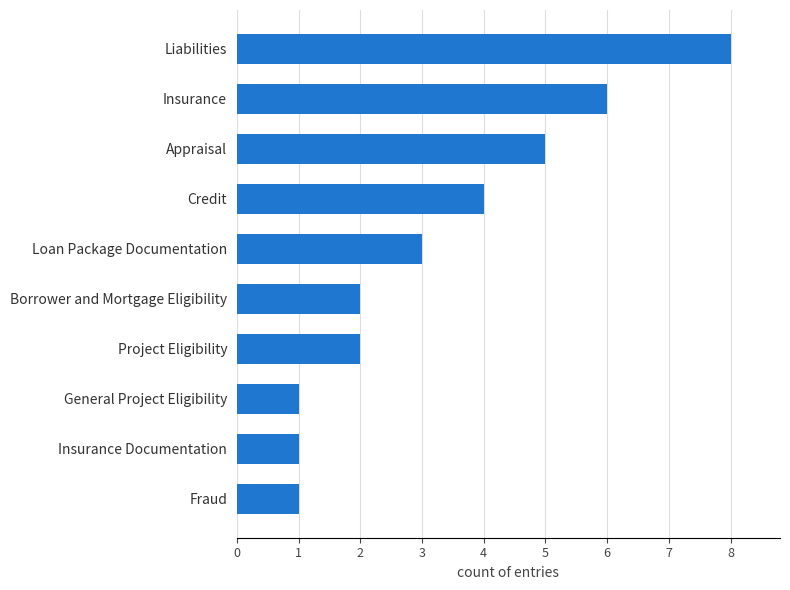

Reading bottom to top, extract all data points from this chart.

1	1	1	2	2	3	4	5	6	8